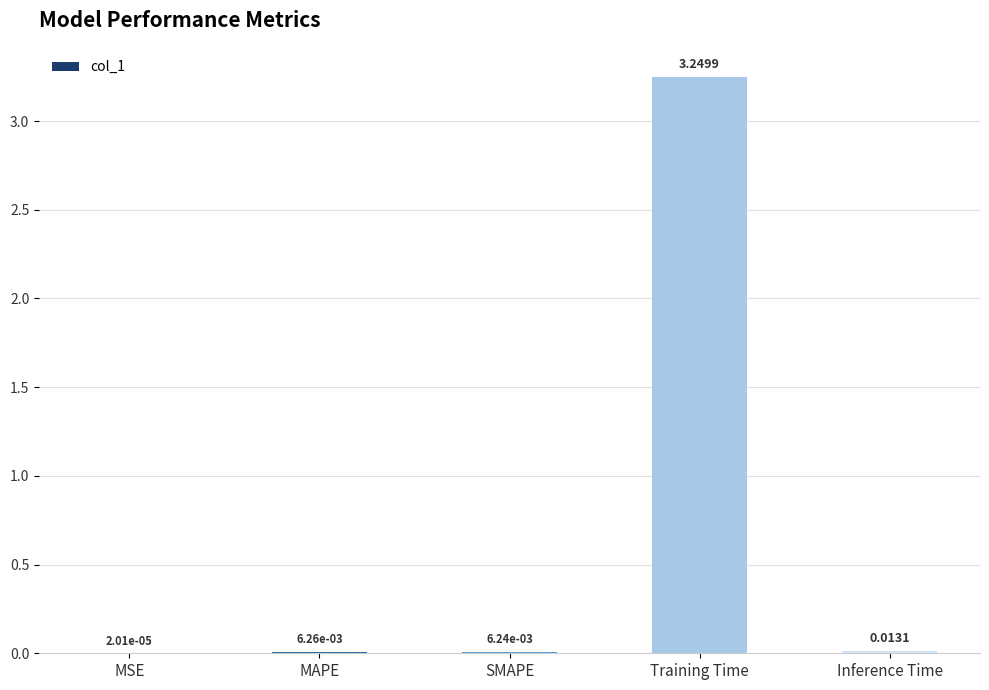

What is the change in value from MSE to Training Time?

+3.2